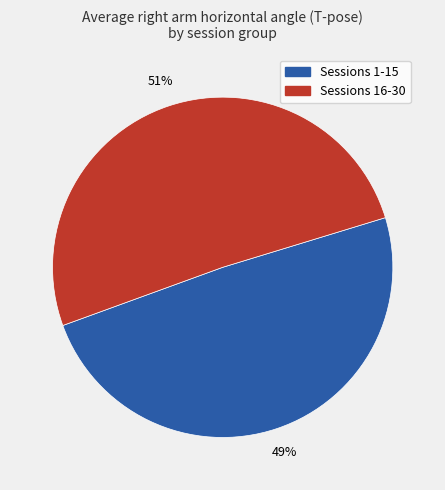

Does any single category account for the majority?

Yes